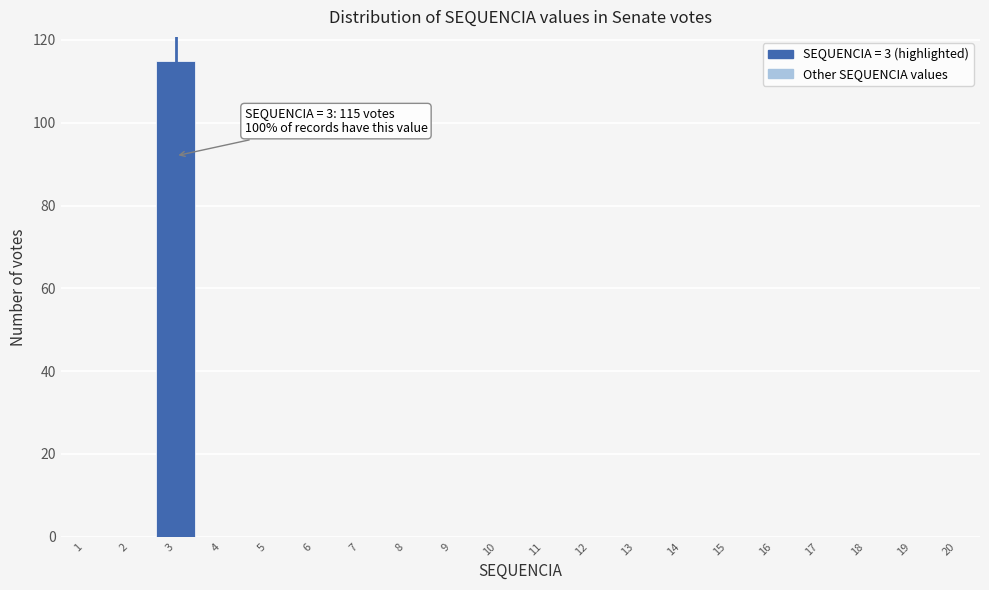

Which range on the x-axis has the tallest bar?

2.5 to 3.5